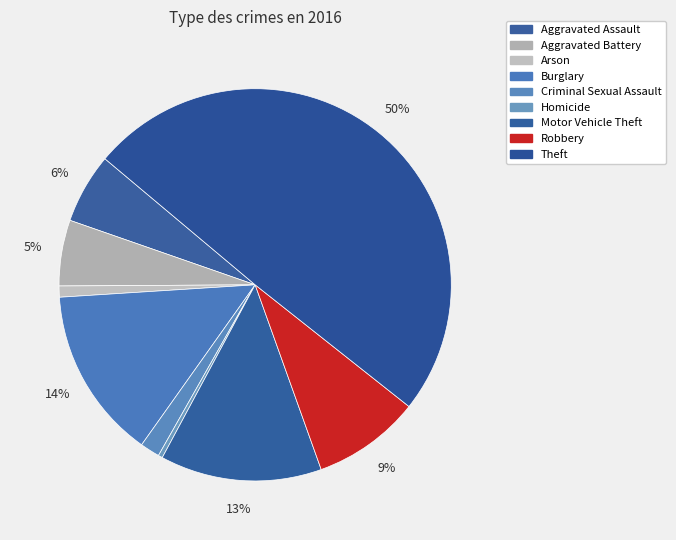

To the nearest percent, what percentage of the pie is Arson?

1%